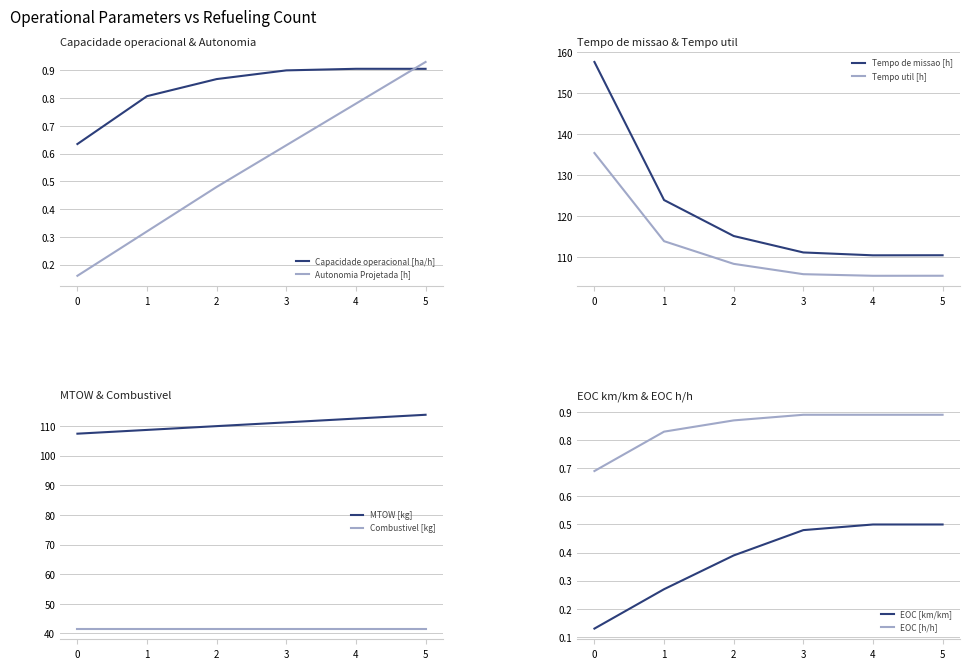

Between 0 and 5, which series saw the biggest shift?

Autonomia Projetada [h]